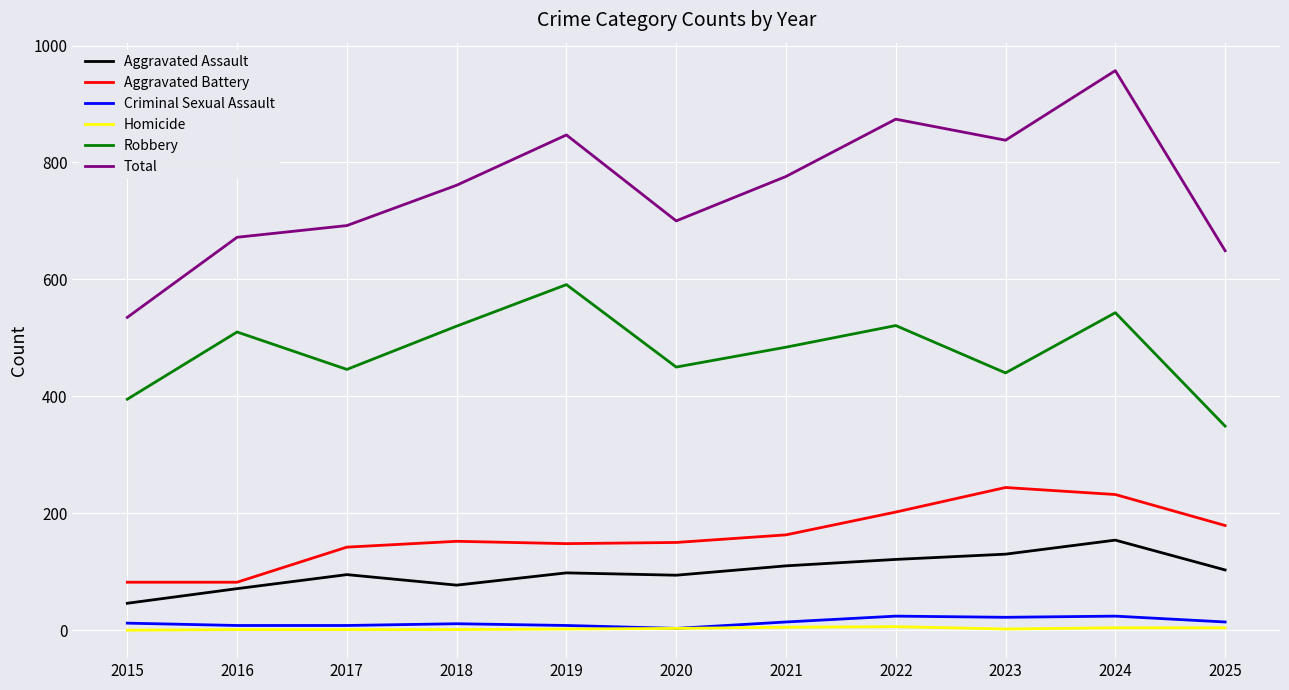

What is the spread (max minus min) of values at 2019?

845